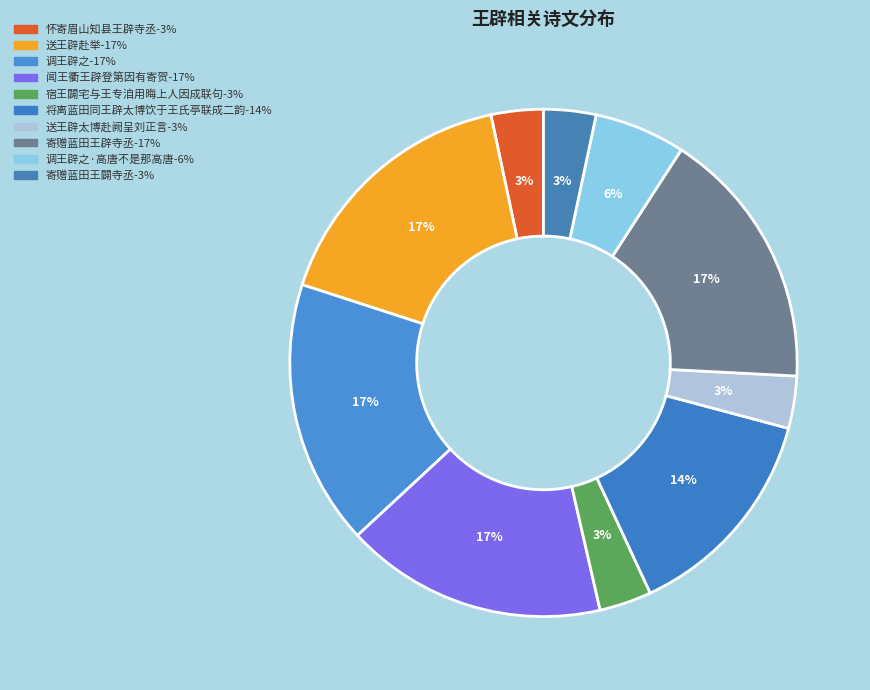

How many slices are in this pie chart?

10